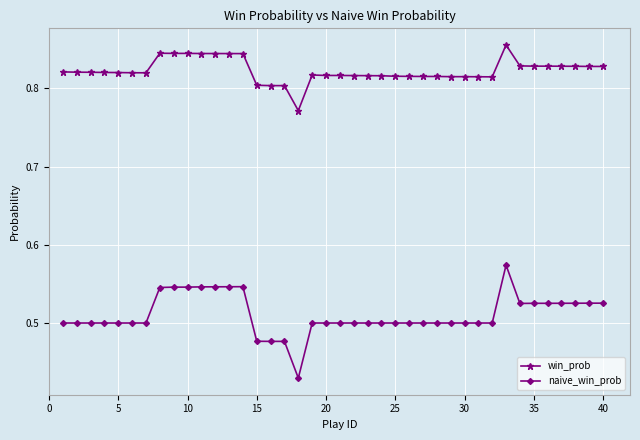

Rank the series by their average value, from lowest to highest.

naive_win_prob, win_prob